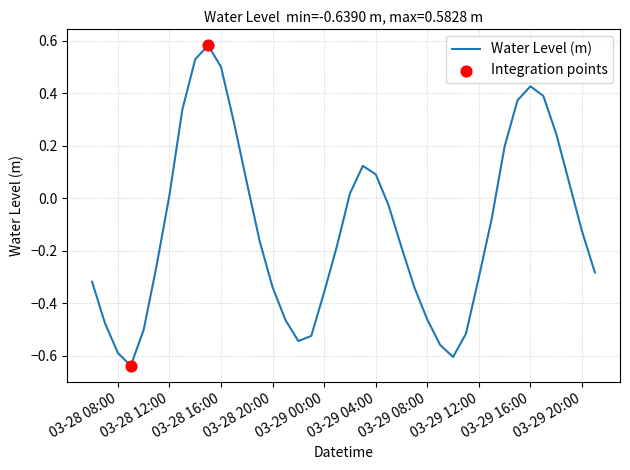

What is the difference between the maximum and minimum values?

1.2